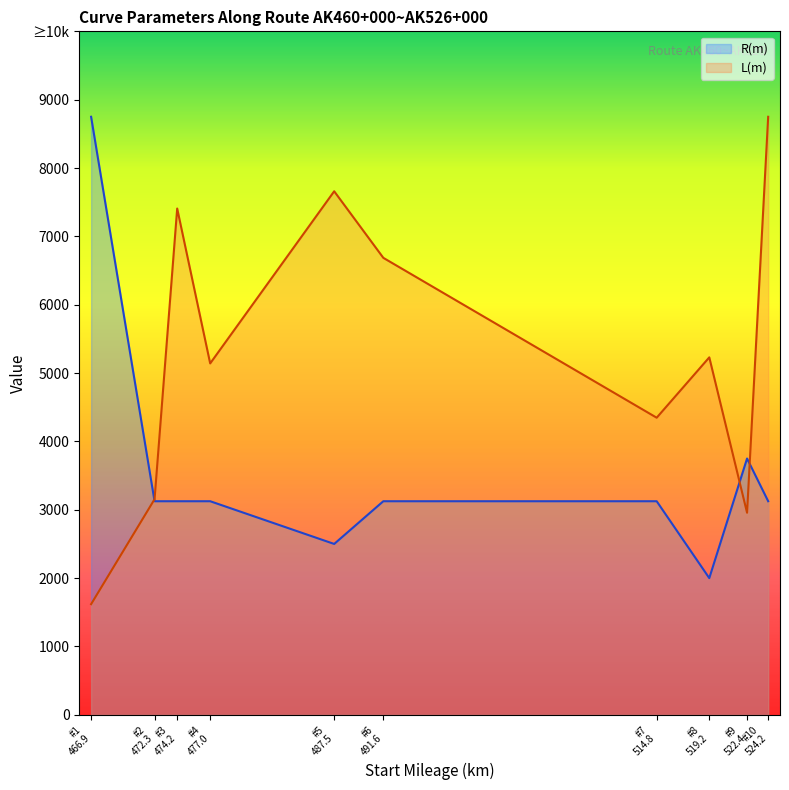

What are all the series names shown in the legend?

R(m), L(m)